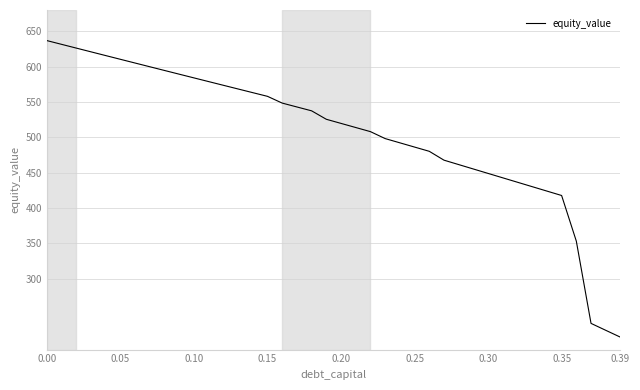

What is the difference between the maximum and minimum values?

419.2